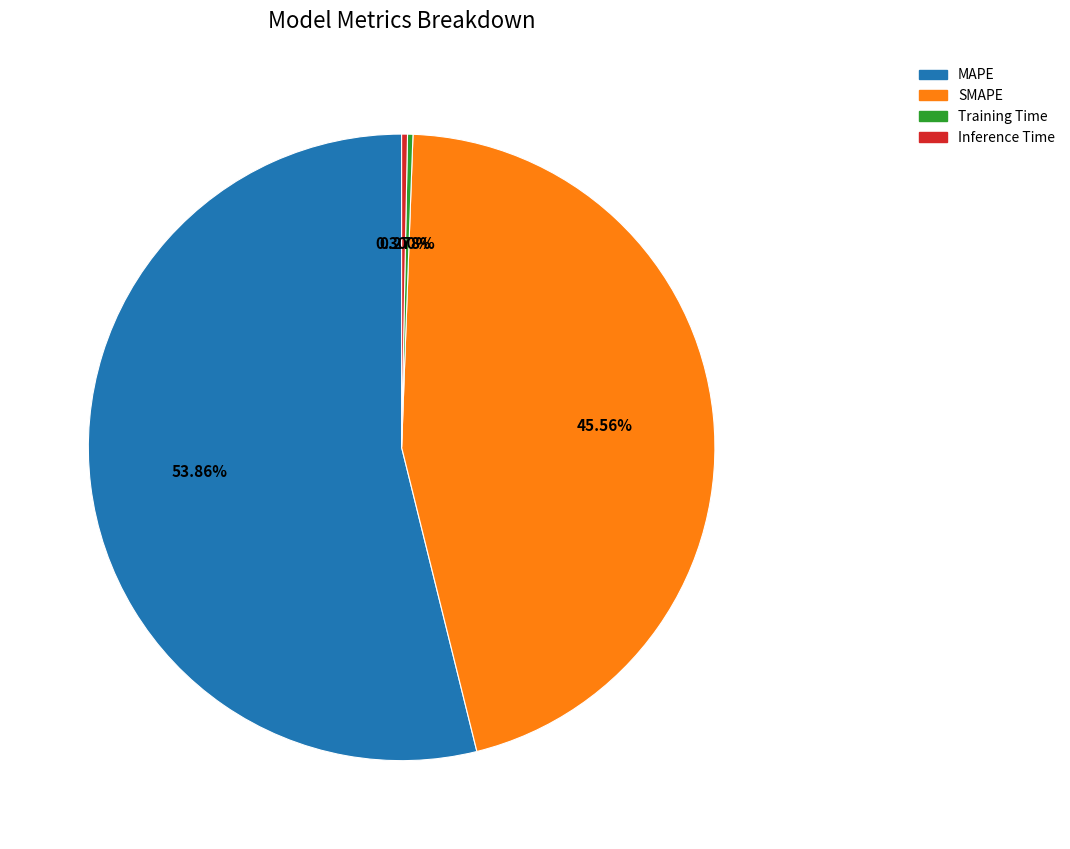

True or false: MAPE accounts for 54% of the total.

True